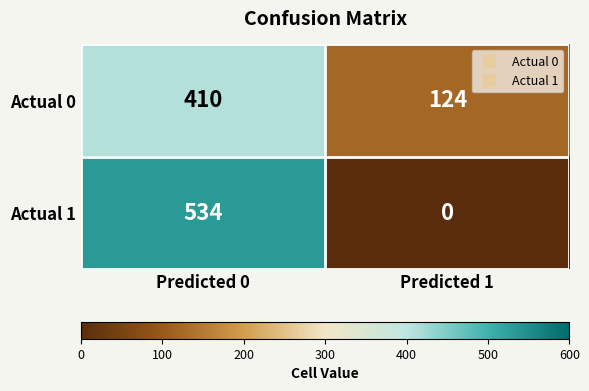

True or false: Actual 0 has a value of 675 at Predicted 0.

False